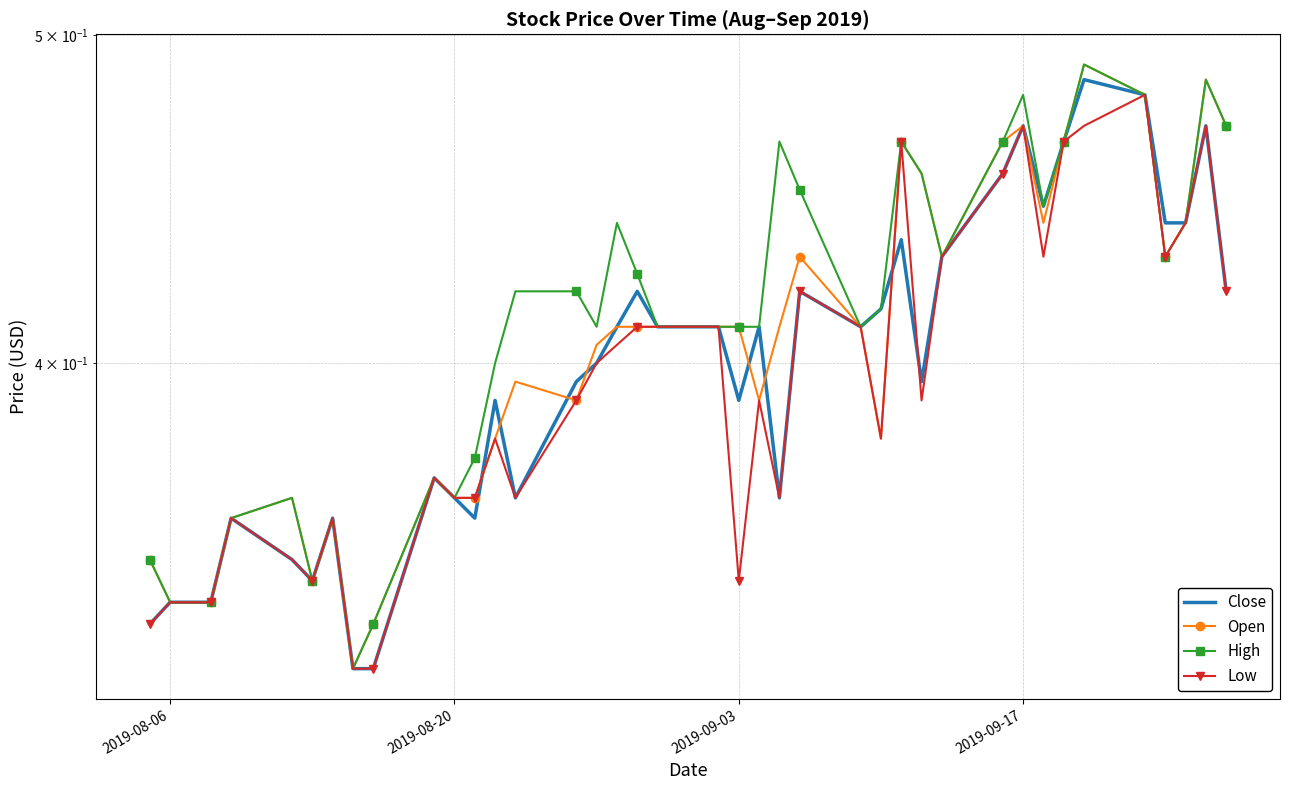

How many data points does each series have?

40